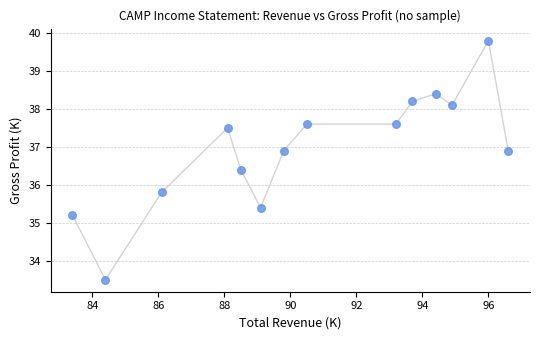

What Y value in the scatter plot is closest to 36?

35.8